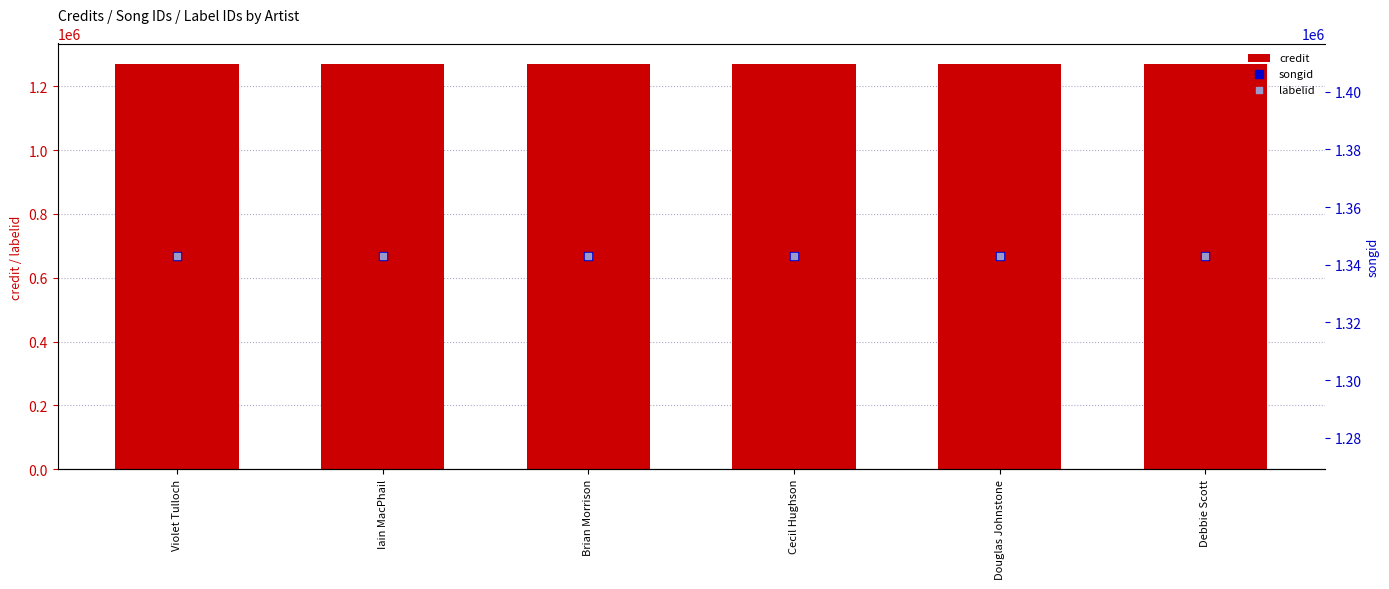

Which series has the widest spread of Y values?

credit